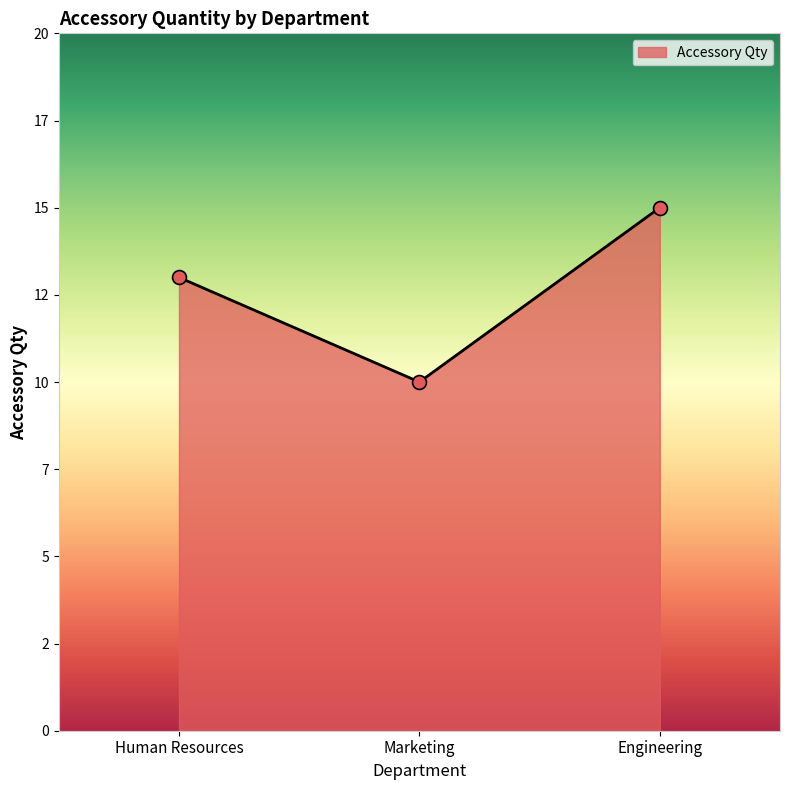

What is the change in value from Marketing to Engineering?

+5